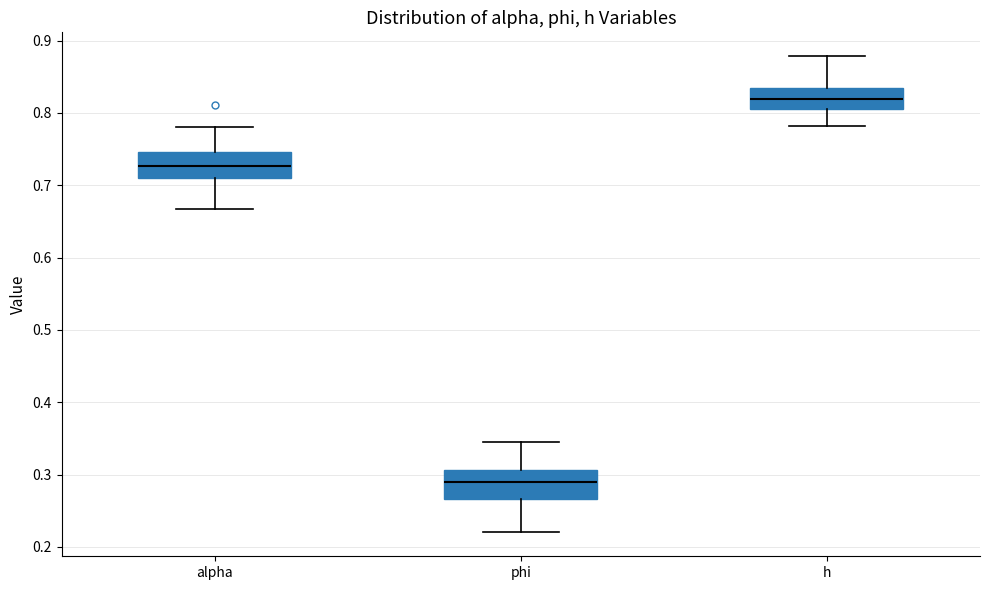

Where does the lower whisker of the box for alpha end on the y-axis? The values are not printed on the chart, so give them approximately, as read against the axis.

0.67